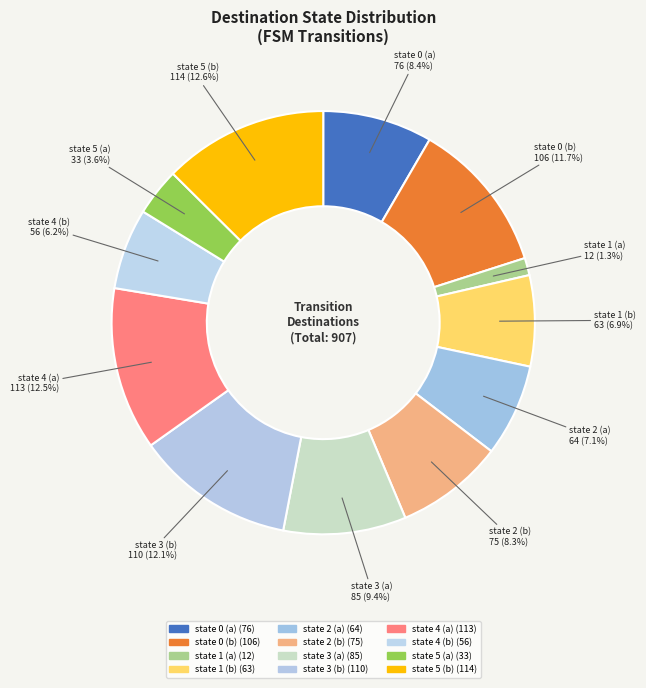

Is it true that state 5 (a) is 4% of the pie?

True